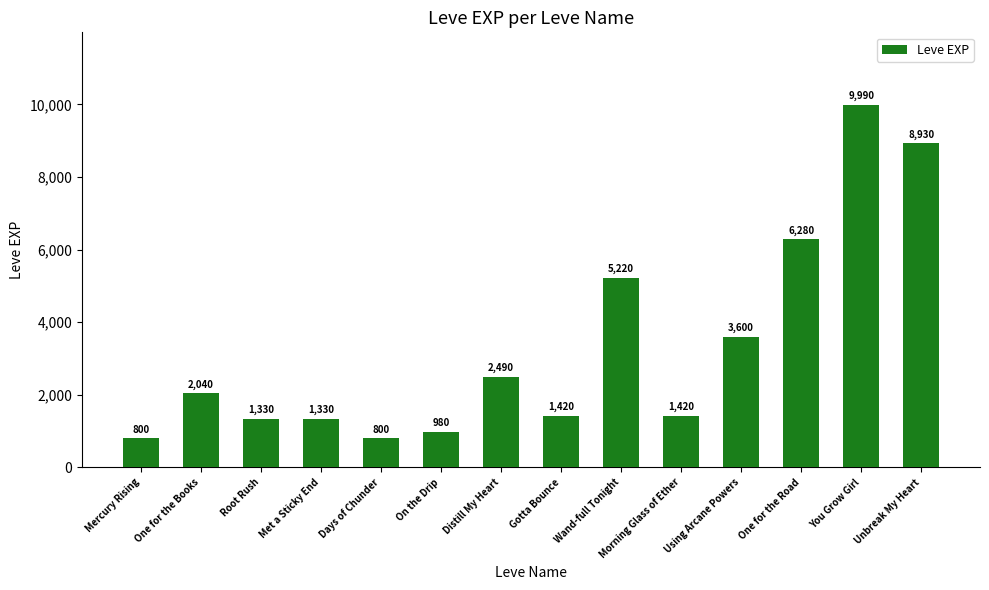

What is the change in value from Met a Sticky End to On the Drip?

-350